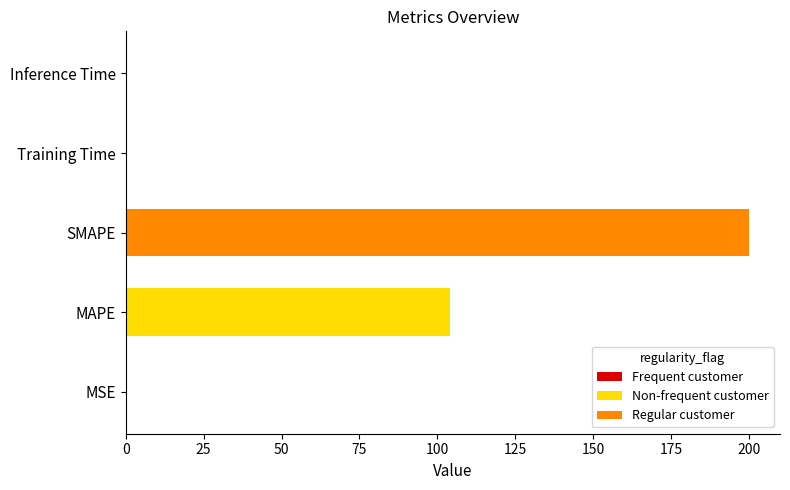

What is the sum of all values?

304.1